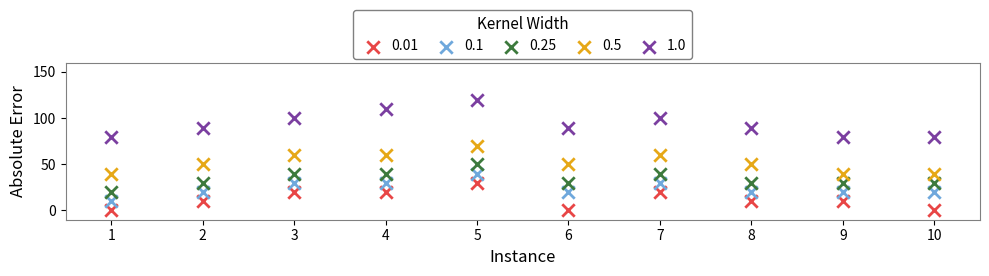

Across all data points, what is the range of X values (max minus min)?

9.0